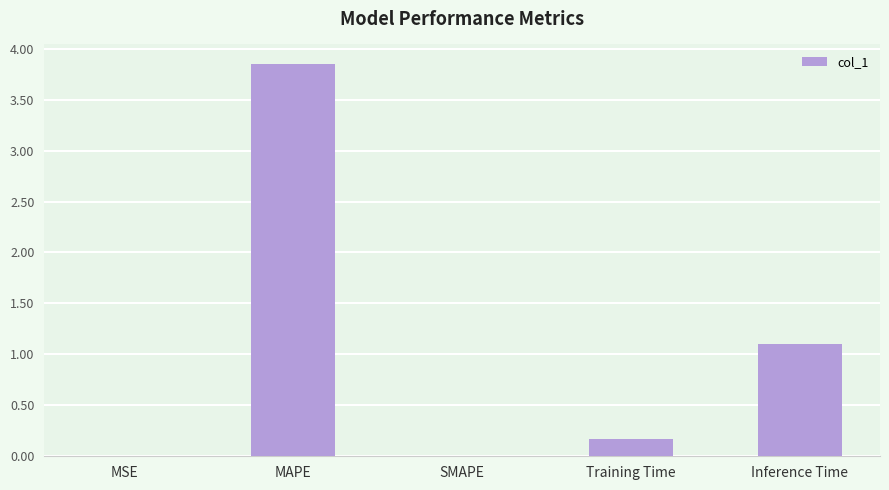

Approximately how many times larger is the value at MAPE compared to Inference Time?

3.5